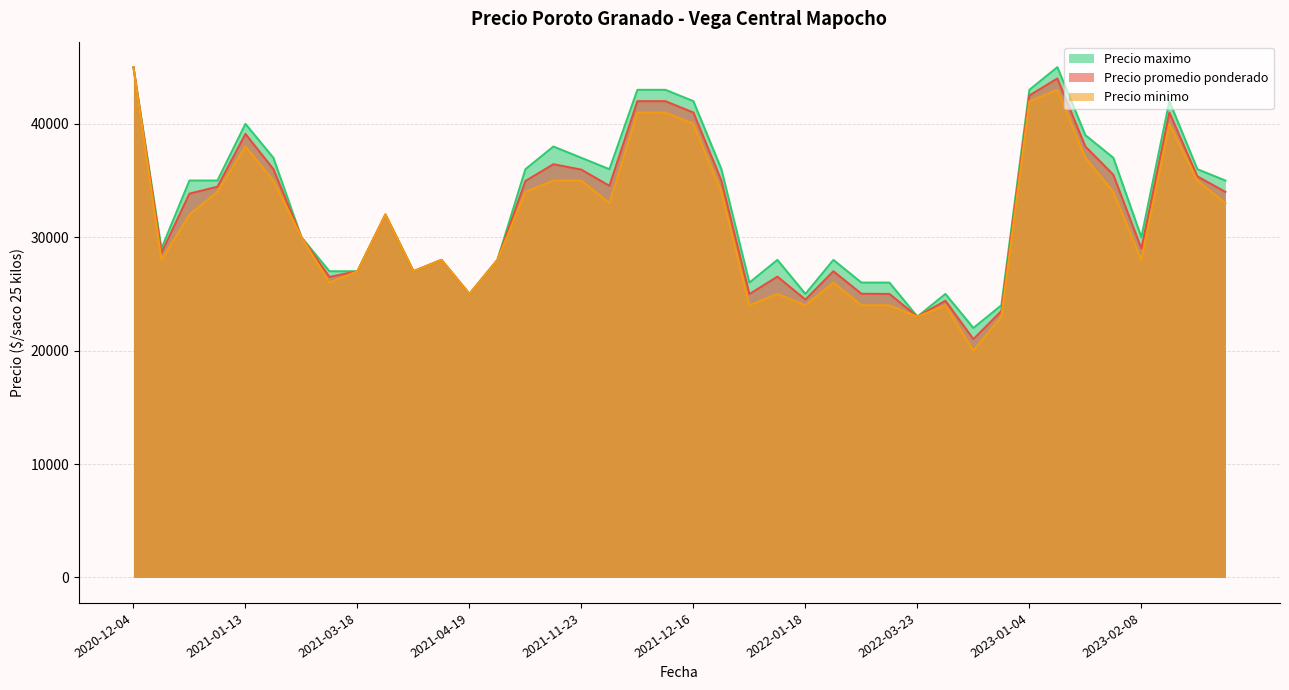

What is the spread (max minus min) of values at 2023-02-08?

2000